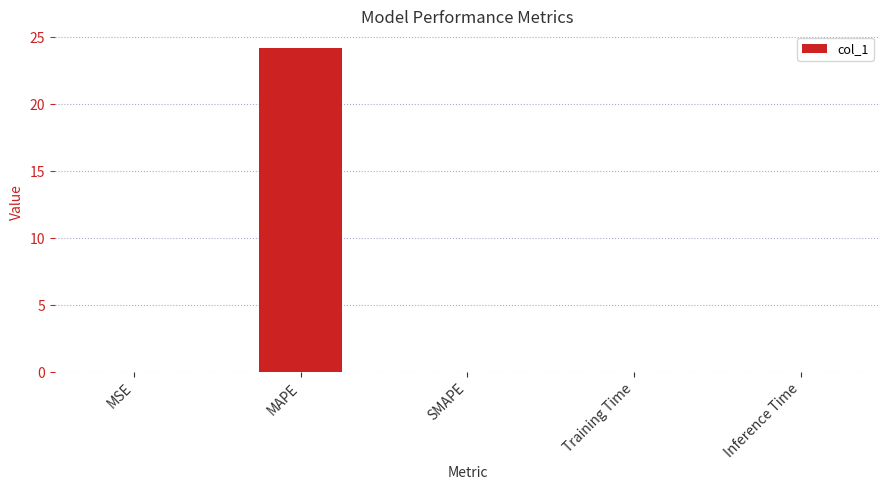

What is the maximum value shown in the chart?

24.2